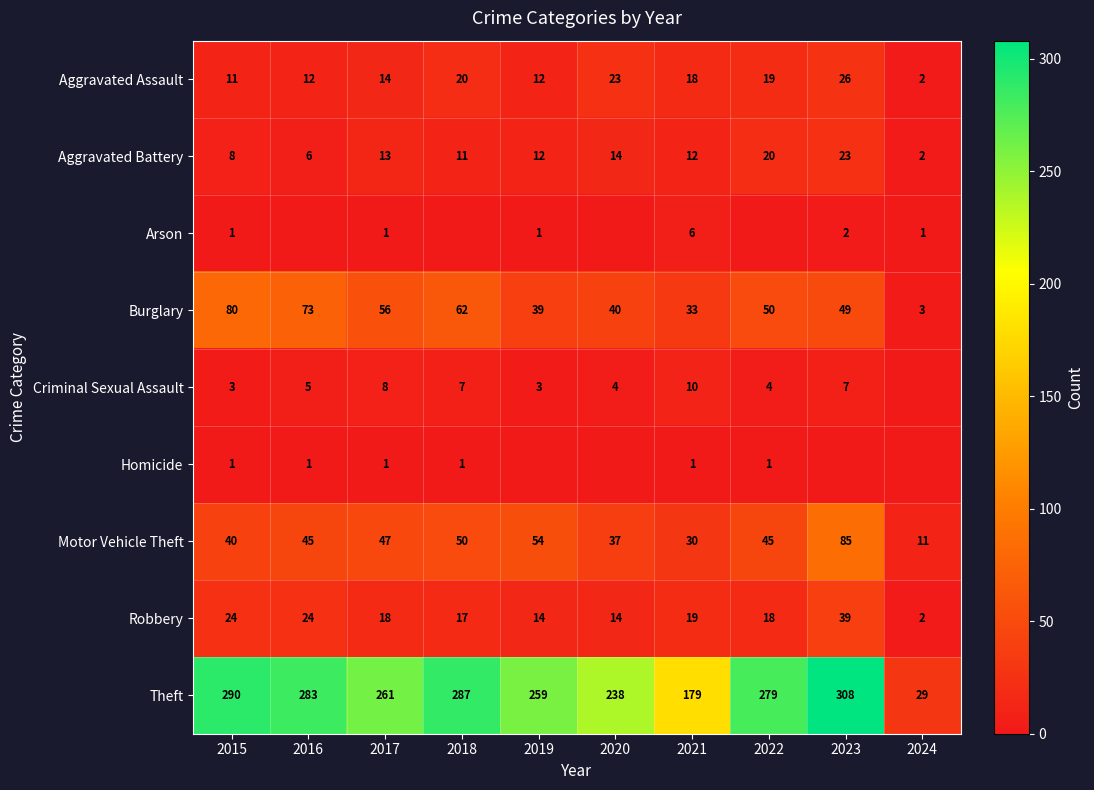

The Criminal Sexual Assault series shows 11 at 2017. True or false?

False